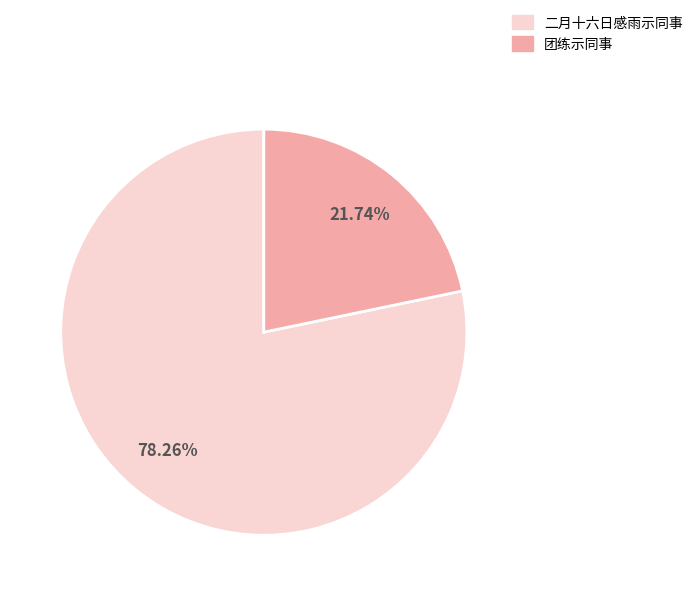

What is the ratio of the value at 团练示同事 to the value at 二月十六日感雨示同事?

0.3